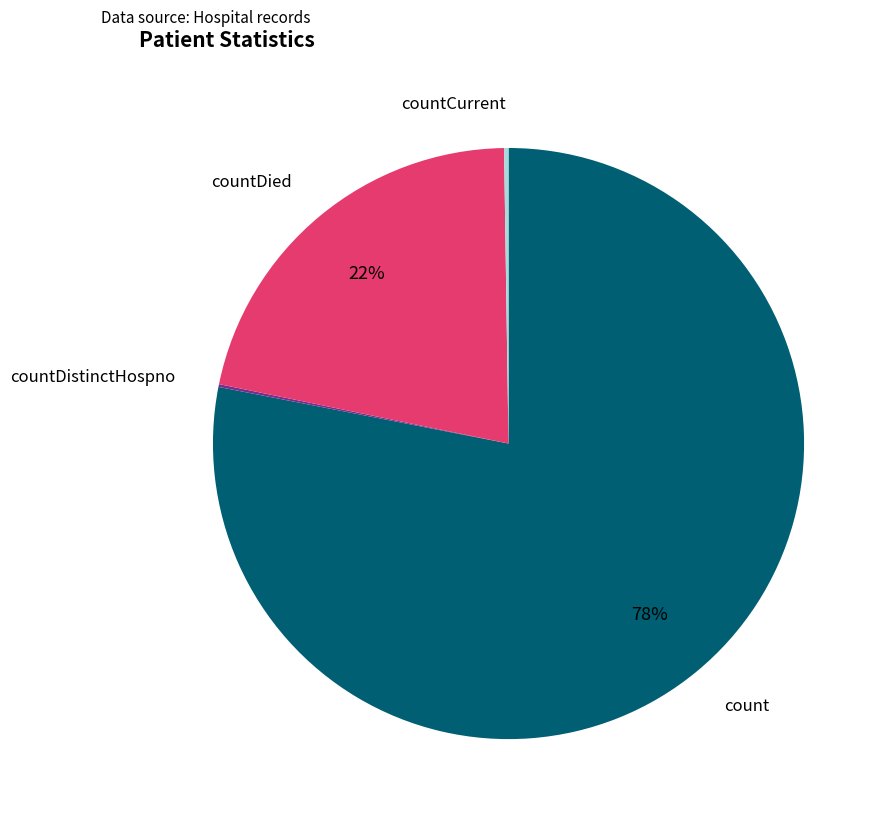

Which has a higher value, count or countDied?

count